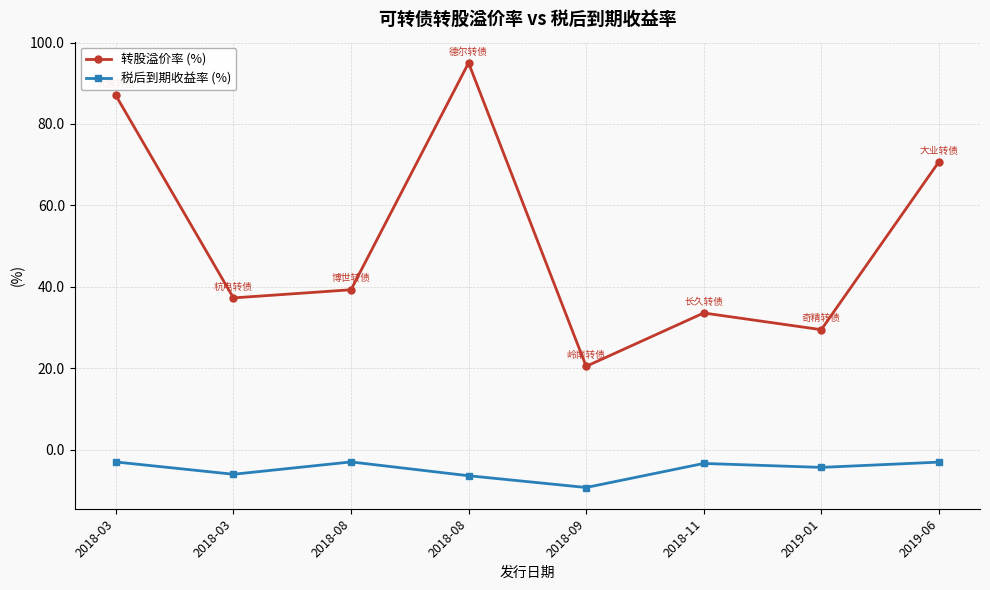

What are all the series names shown in the legend?

转股溢价率 (%), 税后到期收益率 (%)